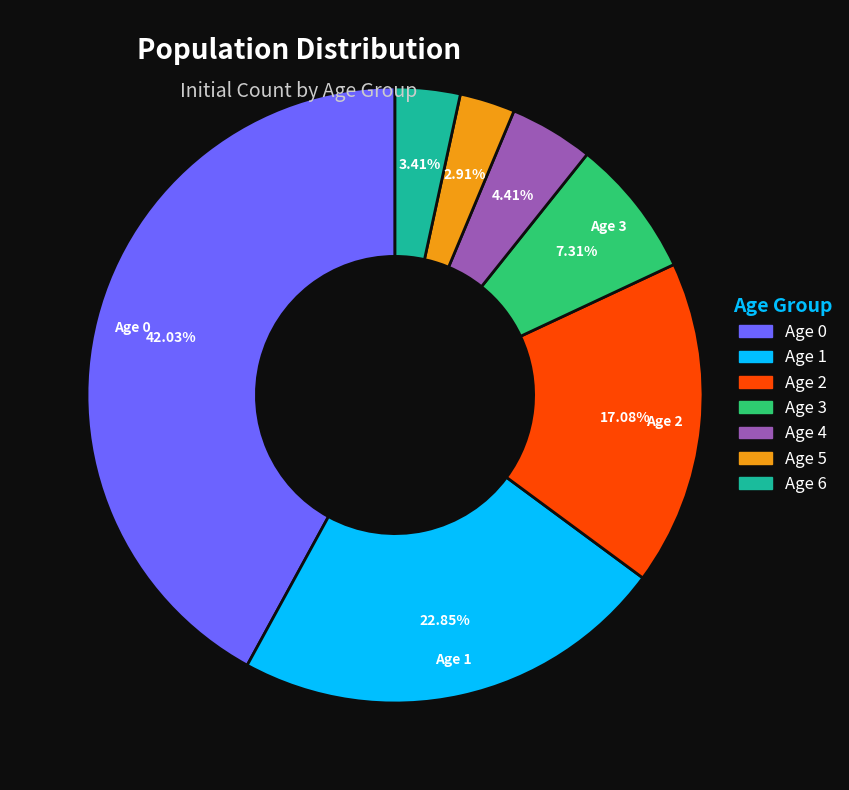

Approximately how many times larger is the value at Age 3 compared to Age 4?

1.7